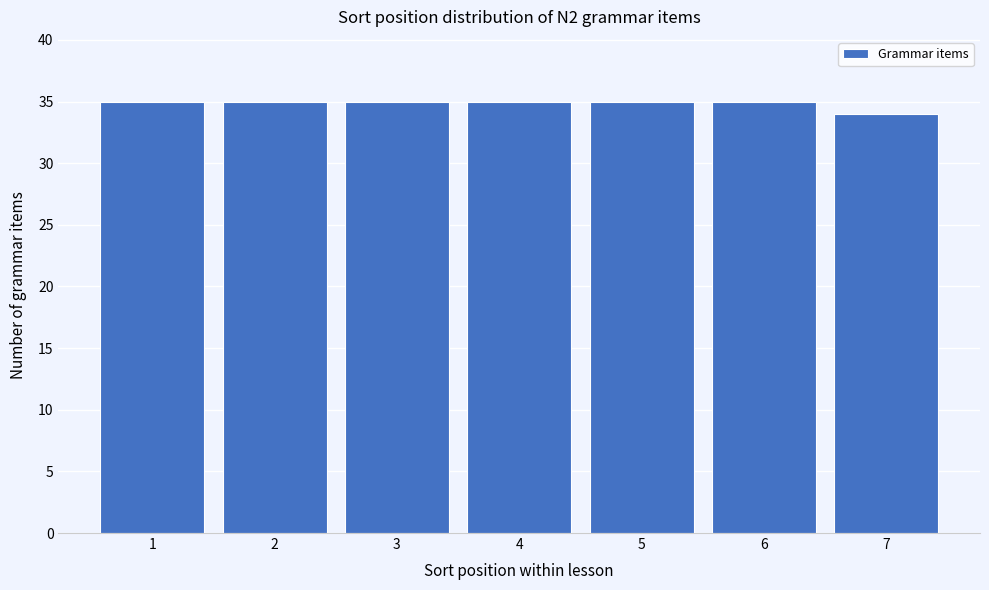

How tall is the bar that spans 1.5 to 2.5 on the x-axis? The values are not printed on the chart, so give them approximately, as read against the axis.

35